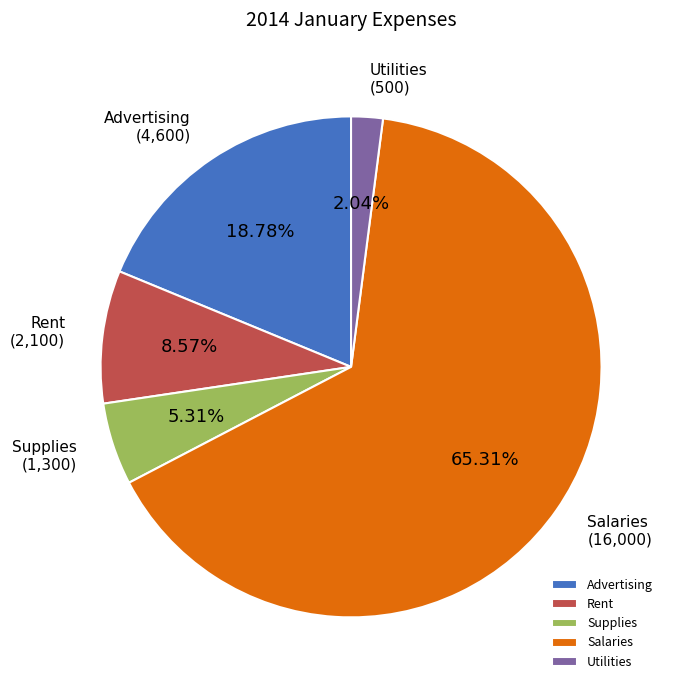

Count the number of slices in the pie.

5